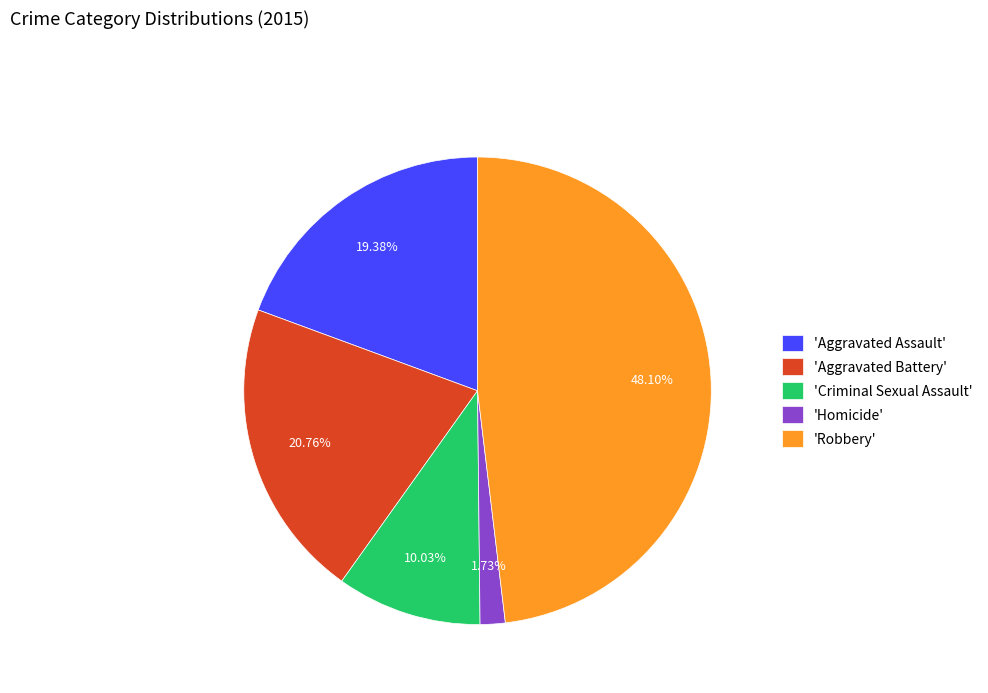

Is the sum of 'Aggravated Battery' and 'Aggravated Assault' greater than half?

No